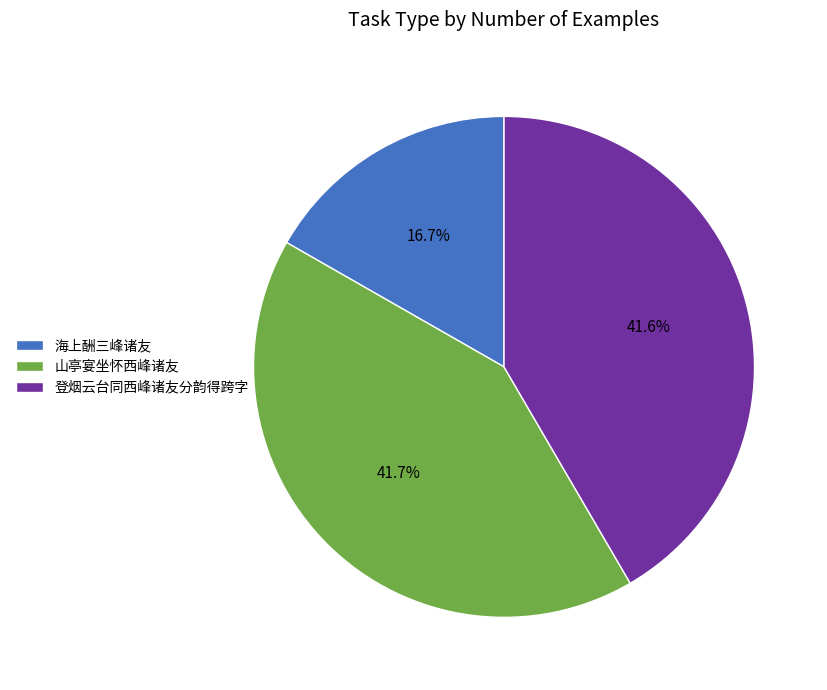

What is the ratio of the value at 登烟云台同西峰诸友分韵得跨字 to the value at 海上酬三峰诸友?

2.5